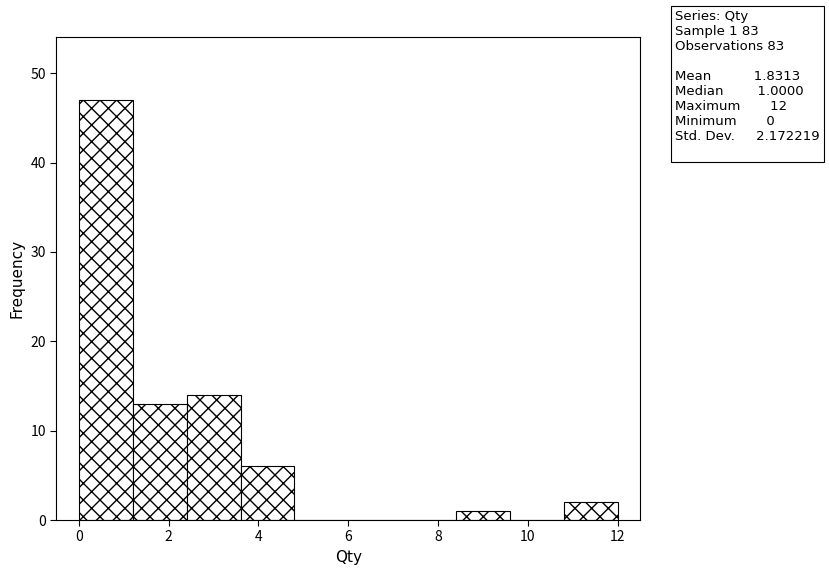

Over which range of the x-axis is the bar tallest?

0.0 to 1.2